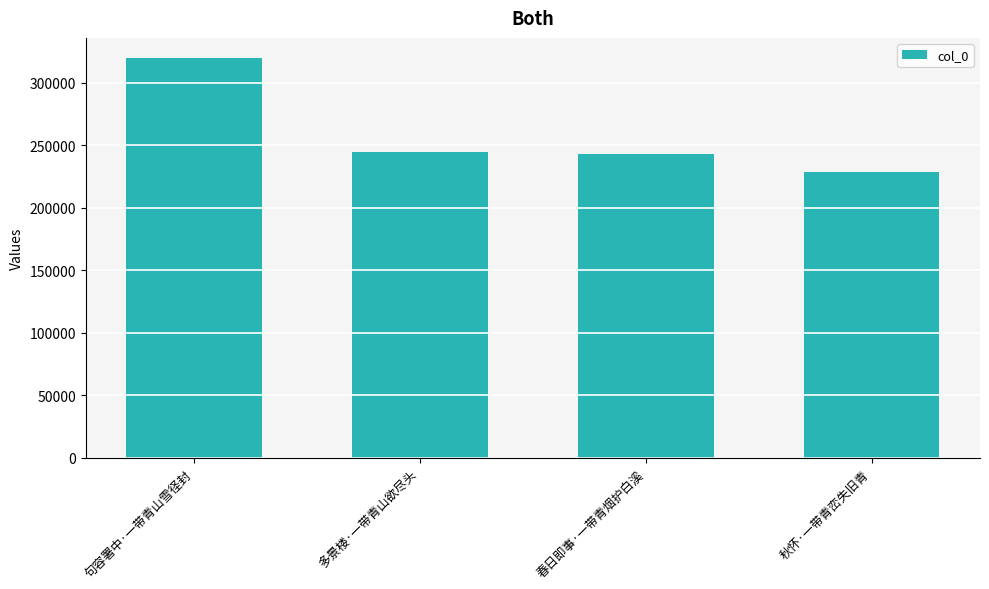

Approximately how many times larger is the value at 句容署中·一带青山雪径封 compared to 秋怀·一带青峦失旧青?

1.4